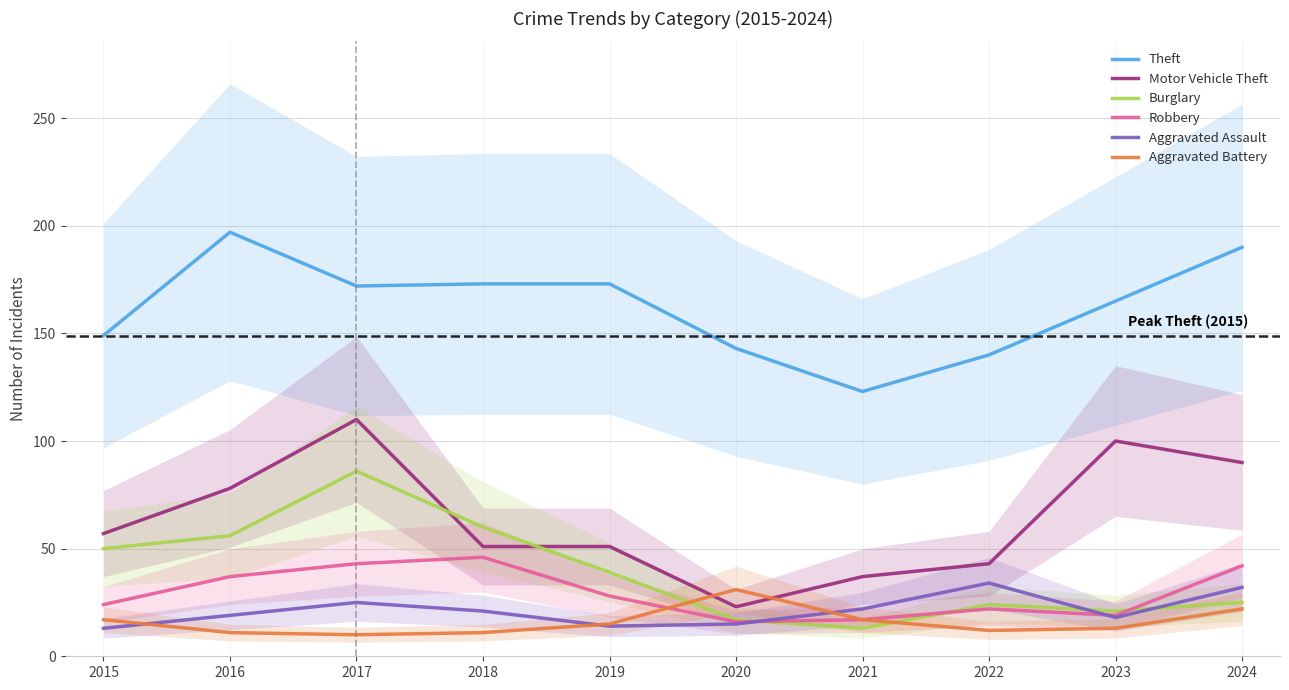

What is the minimum value shown in the chart?

10